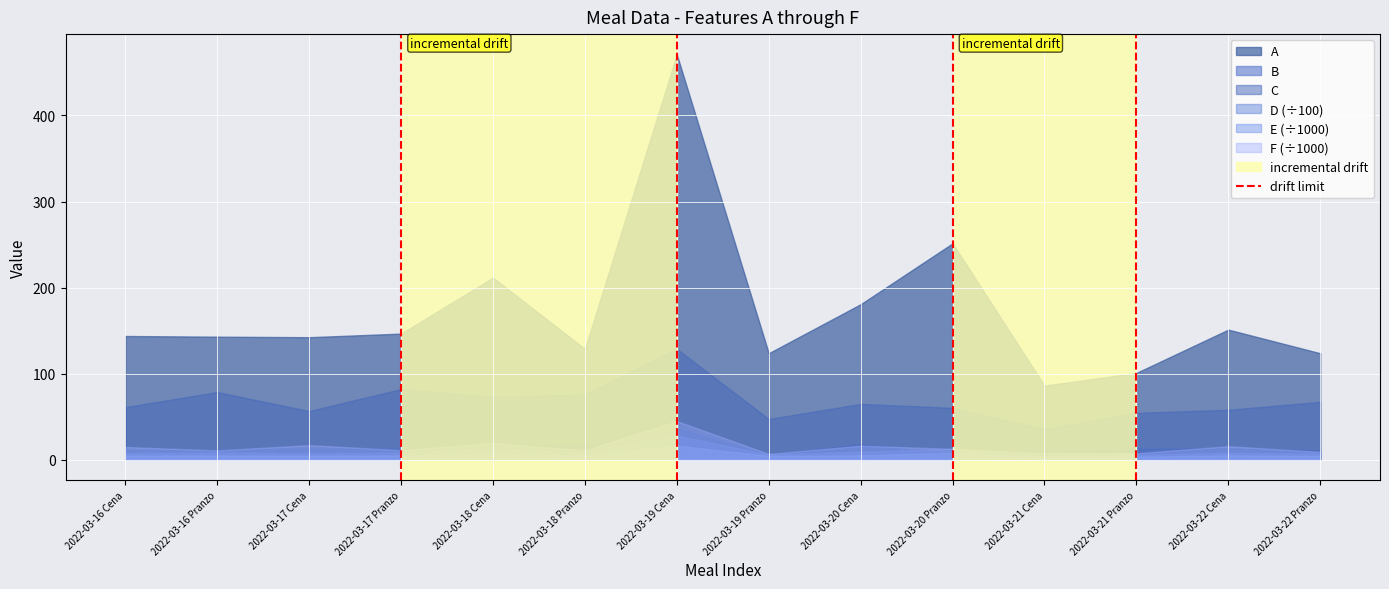

Which series has the widest spread of values?

A